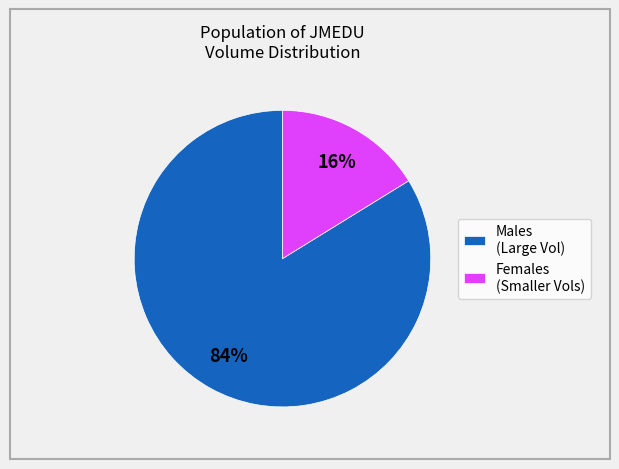

Between Males (Large Vol) and Females (Smaller Vols), which is larger?

Males (Large Vol)